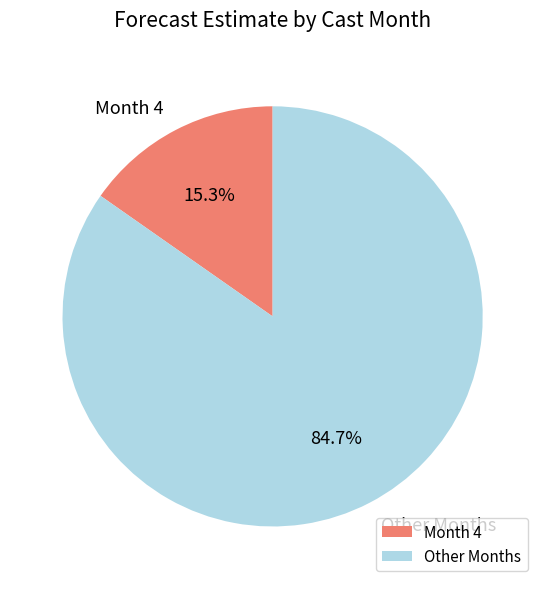

How many segments does this pie chart have?

2